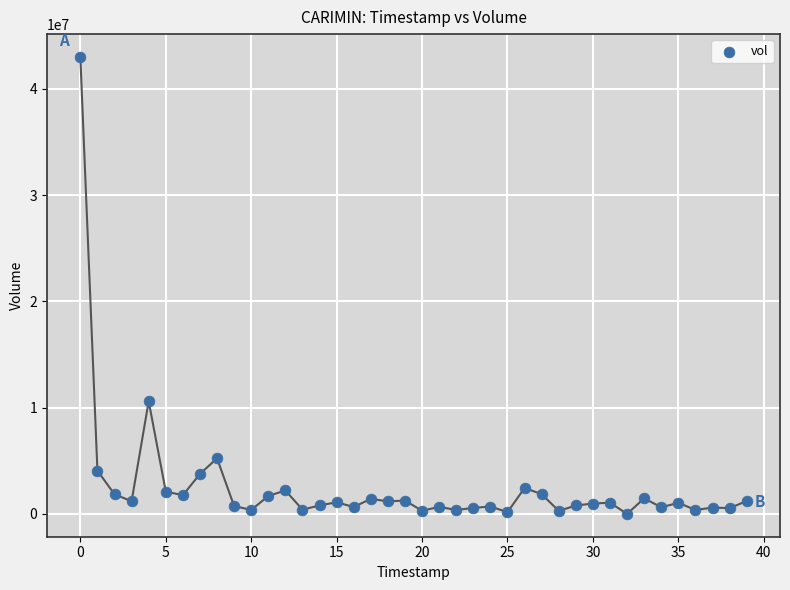

What Y value in the scatter plot is closest to 21507800?

10608000